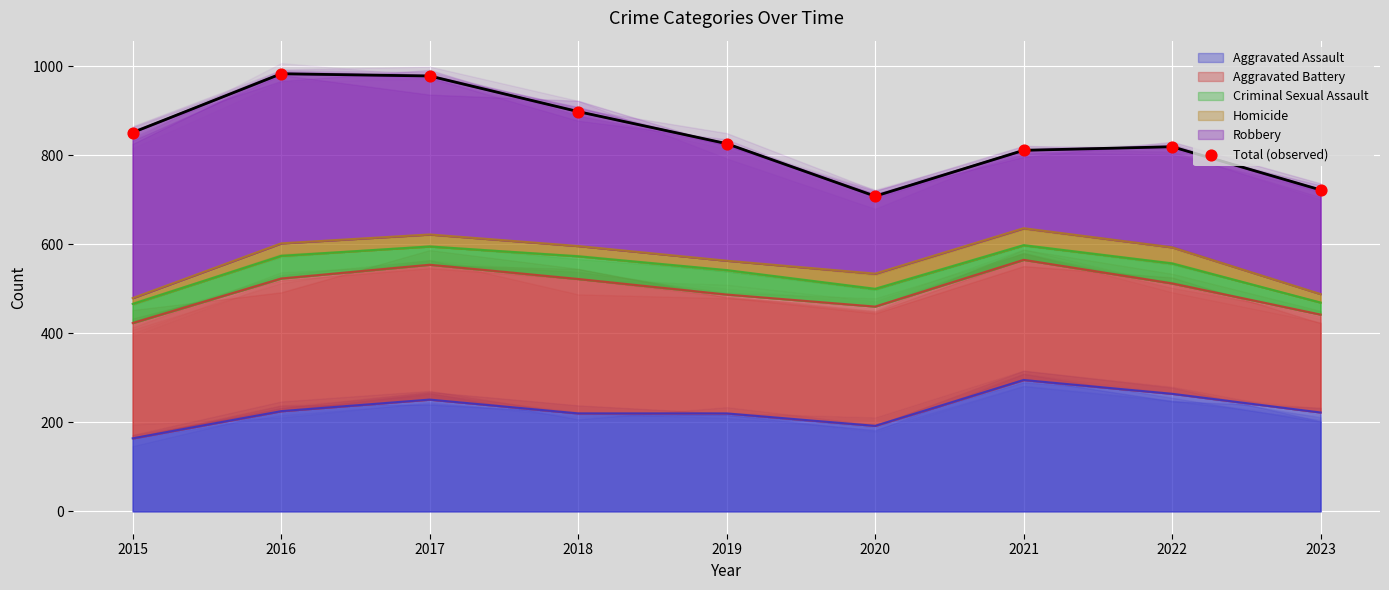

What is the ratio of the value at 2023 to the value at 2017?

0.7